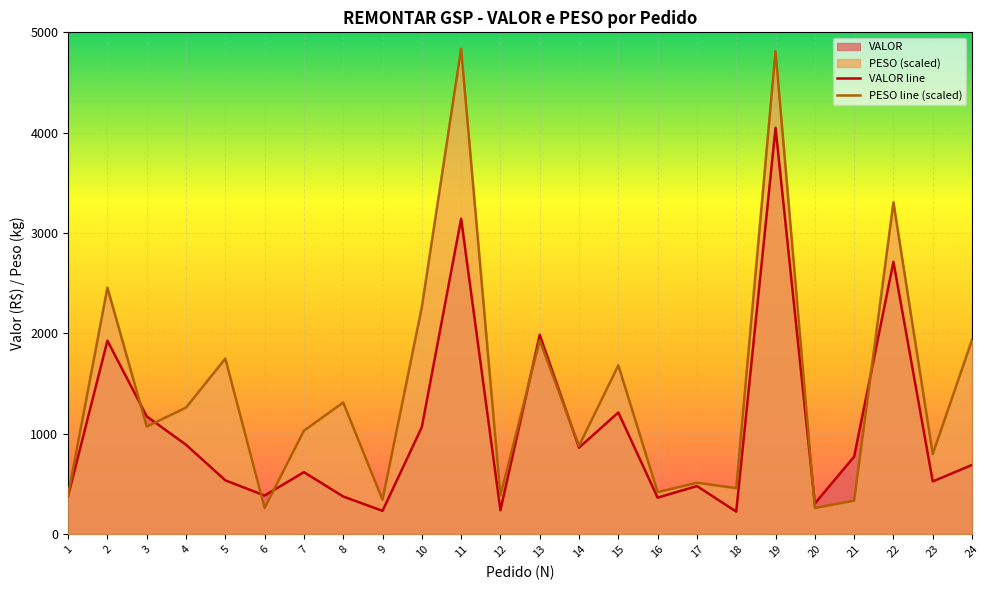

How many lines are shown in the chart?

2